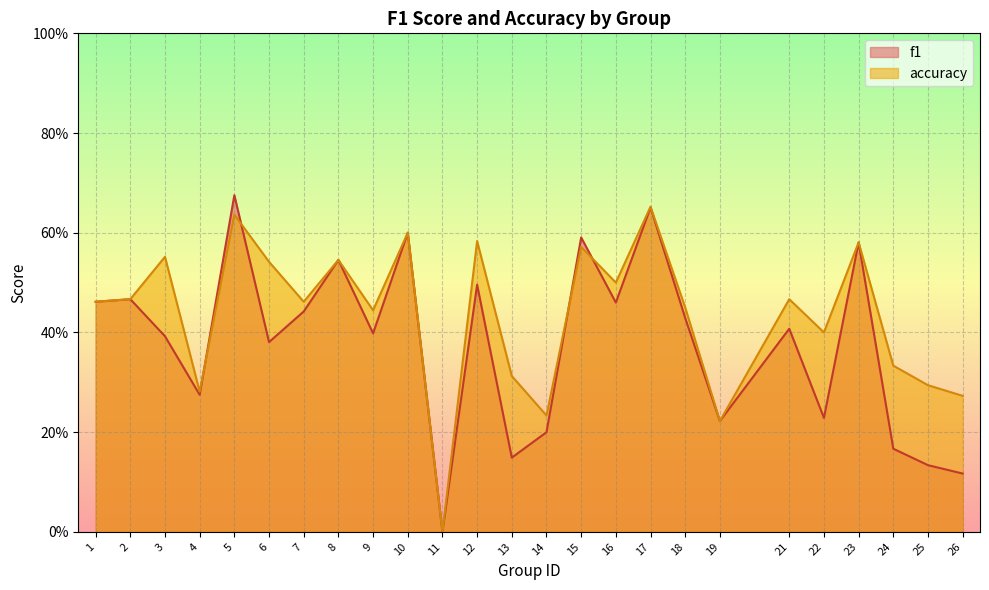

What is the maximum value shown in the chart?

0.7